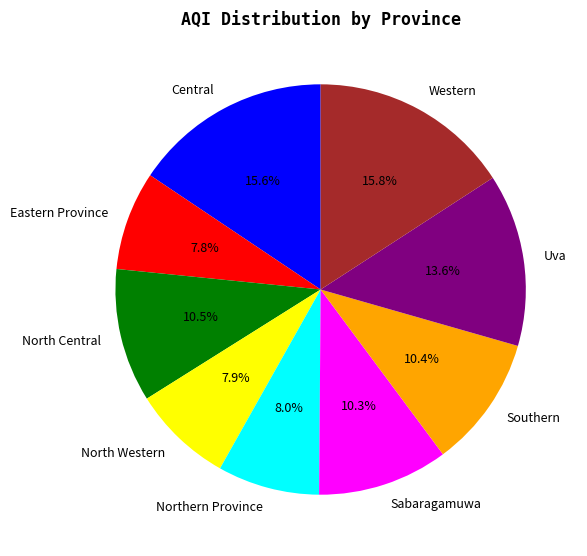

The Northern Province slice represents 1% of the pie. True or false?

False